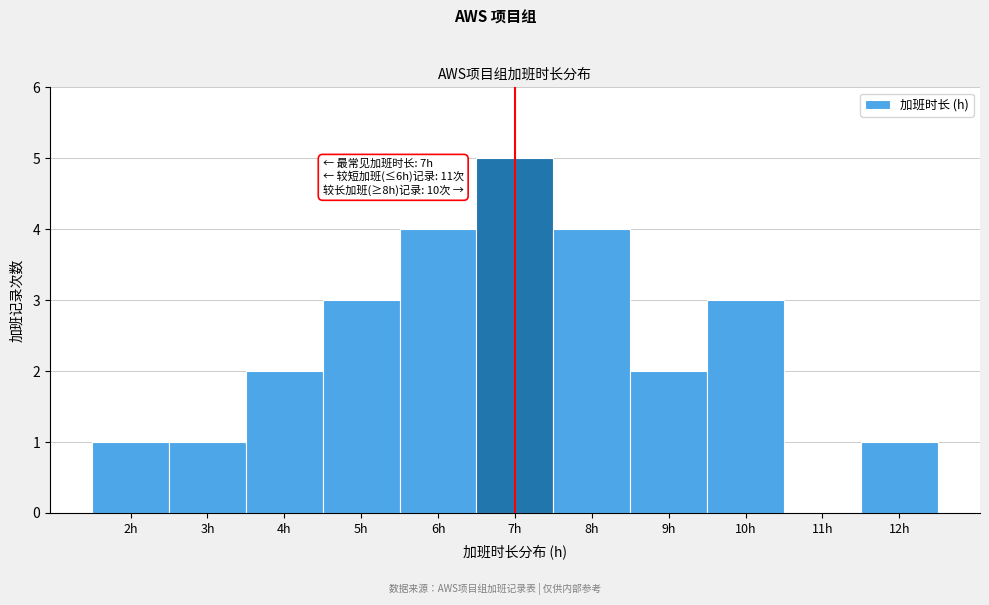

Reading right to left, what are all the values shown in this chart?

12h=1	11h=0	10h=3	9h=2	8h=4	7h=5	6h=4	5h=3	4h=2	3h=1	2h=1